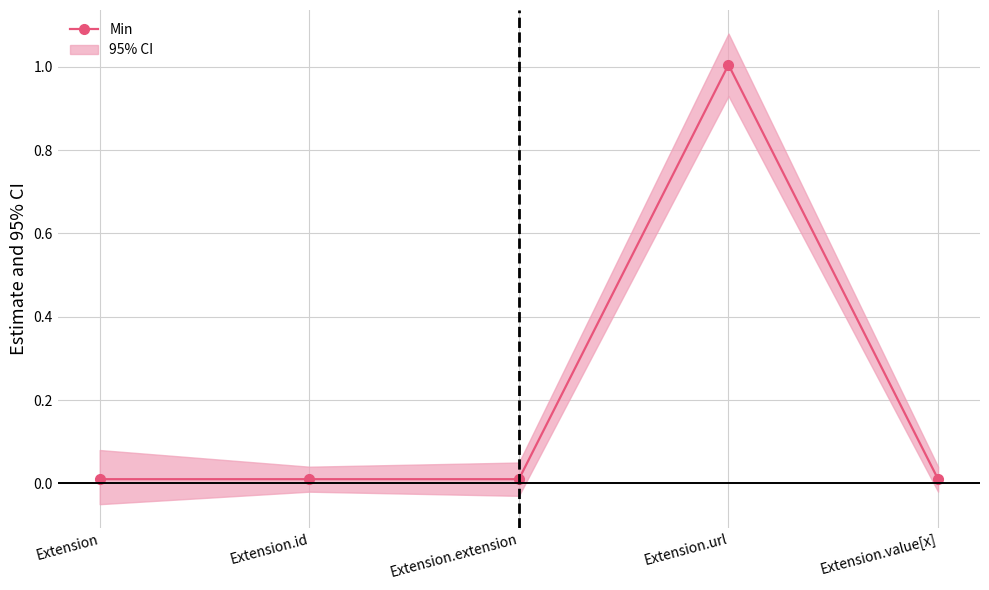

Reading left to right, what are all the values shown in this chart?

0.0	0.0	0.0	1.0	0.0